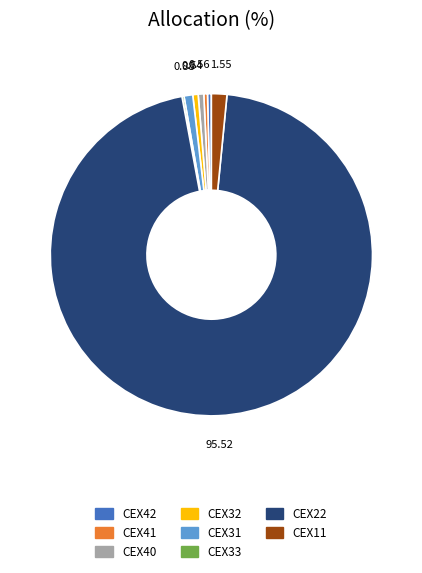

Approximately how many times larger is the value at CEX11 compared to CEX41?

4.2